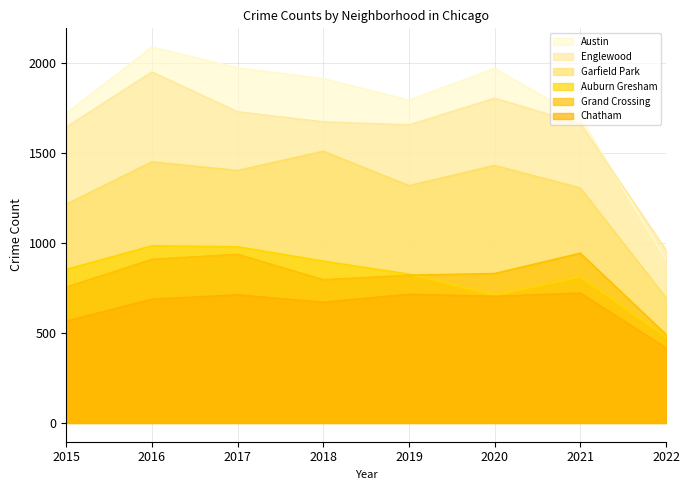

What is the total value across all series at 2018?

7453